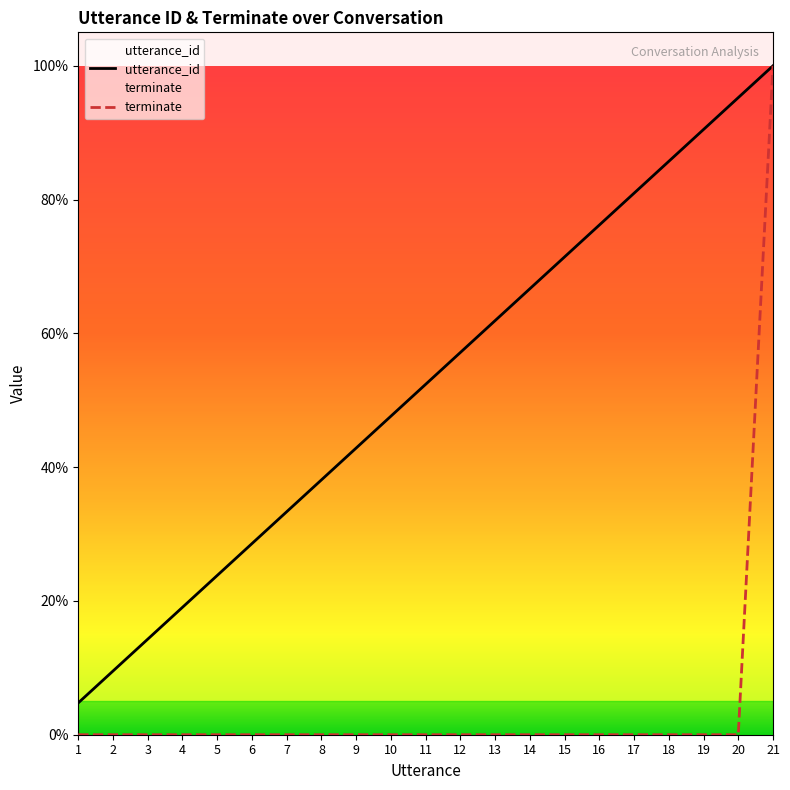

Rank the series by their average value, from highest to lowest.

utterance_id, terminate